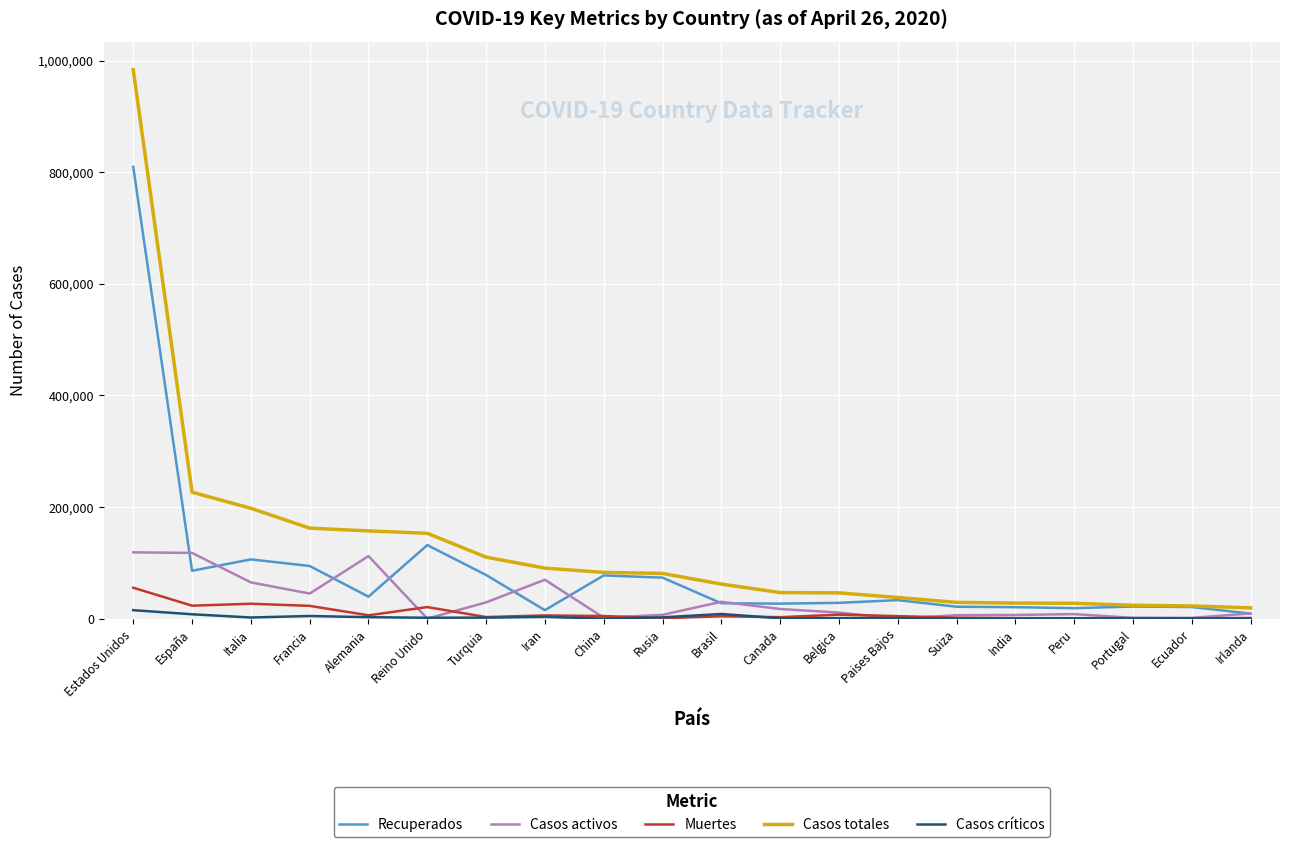

Which category has the highest value in the Casos totales series?

Estados Unidos